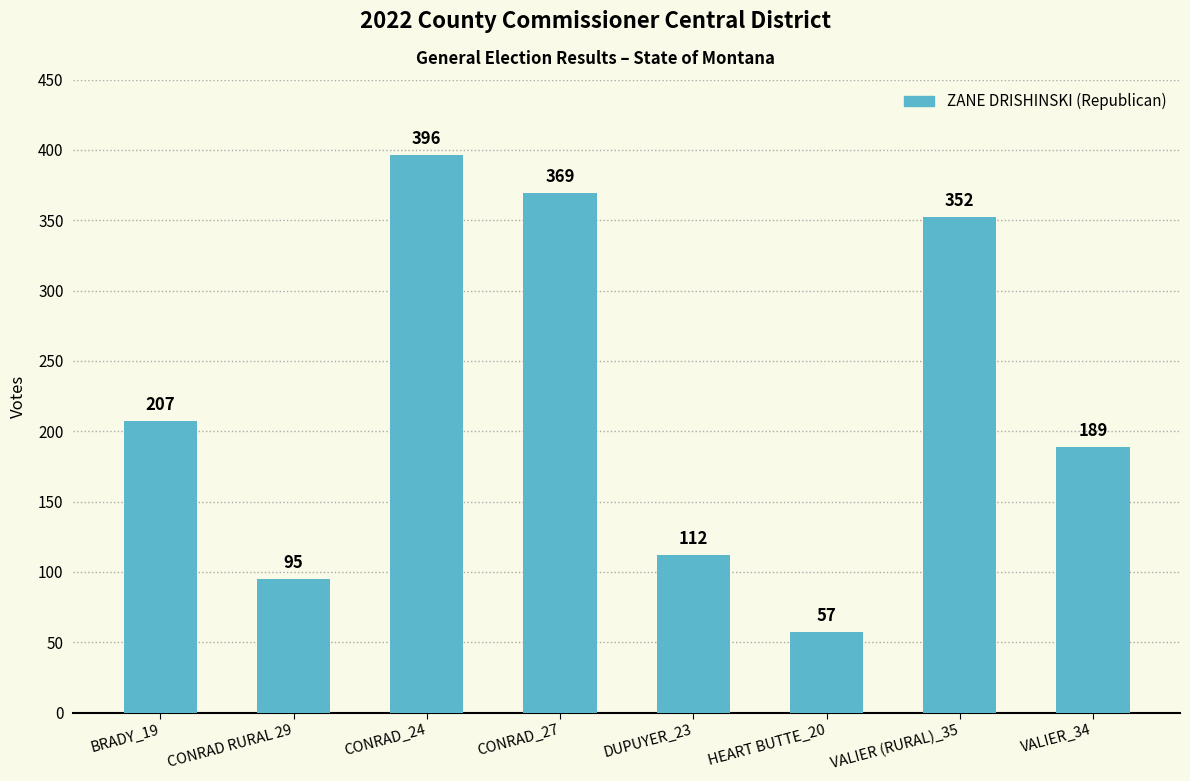

What is the sum of the values at CONRAD_27 and BRADY_19?

576